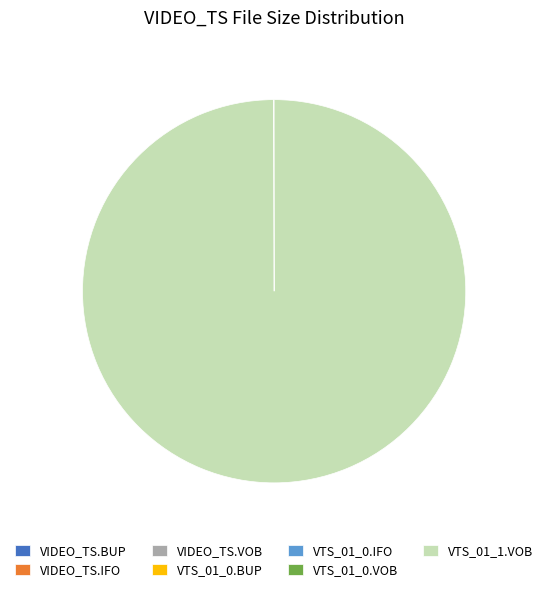

The VTS_01_1.VOB slice represents 92% of the pie. True or false?

False